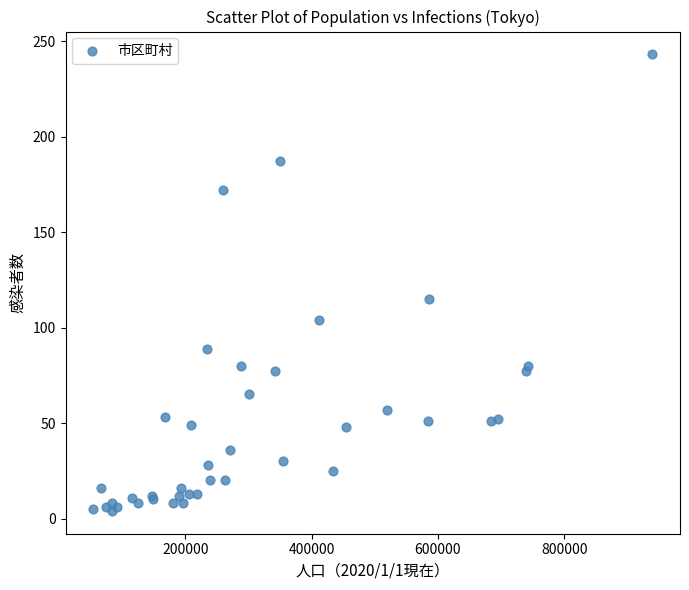

What Y value in the scatter plot is closest to 123?

115